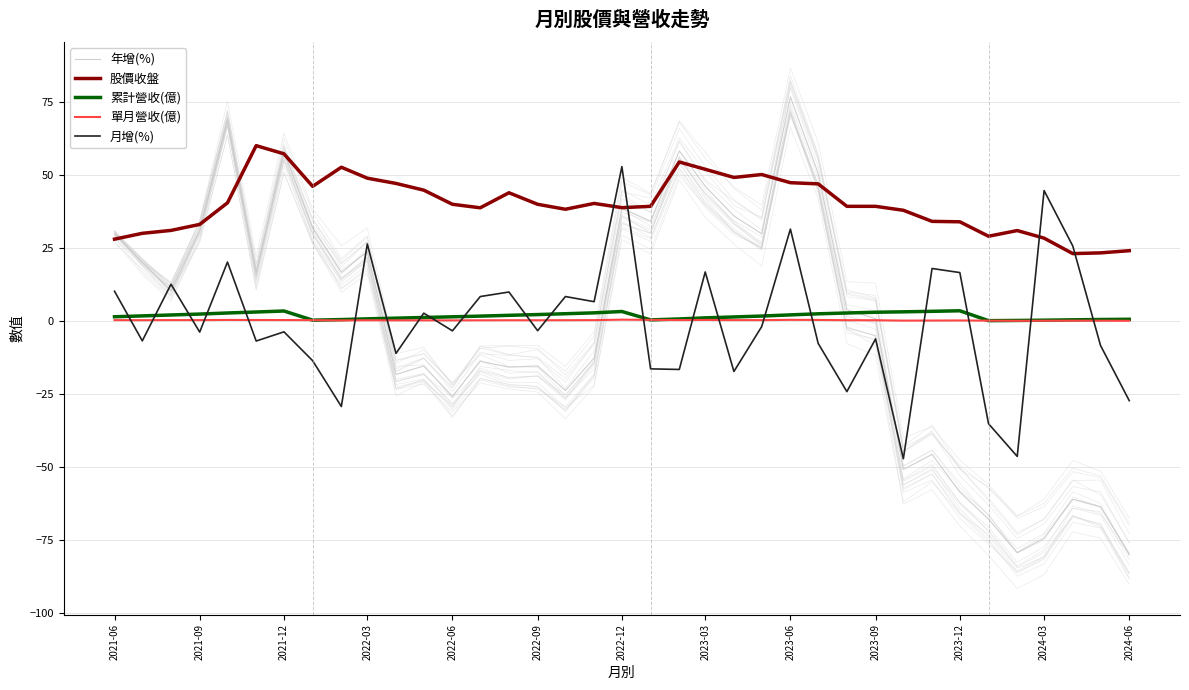

The 年增(%) series shows 38.1 at 2022-06. True or false?

False